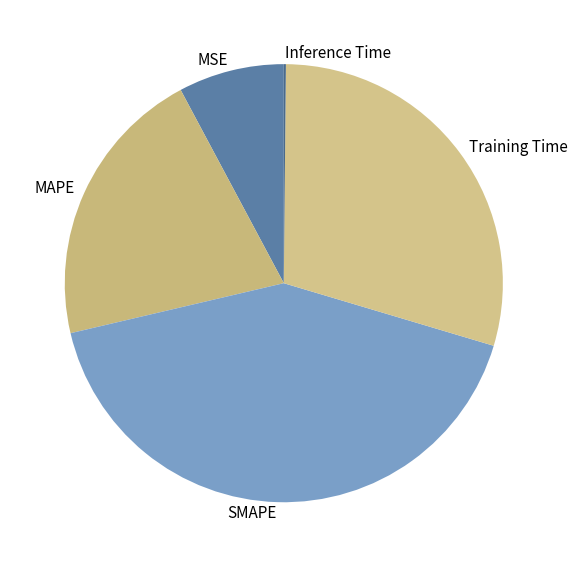

Is there a majority slice in this chart?

No